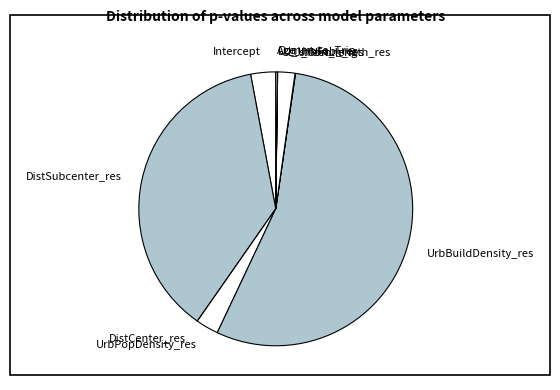

Is Intercept the majority of the pie?

No